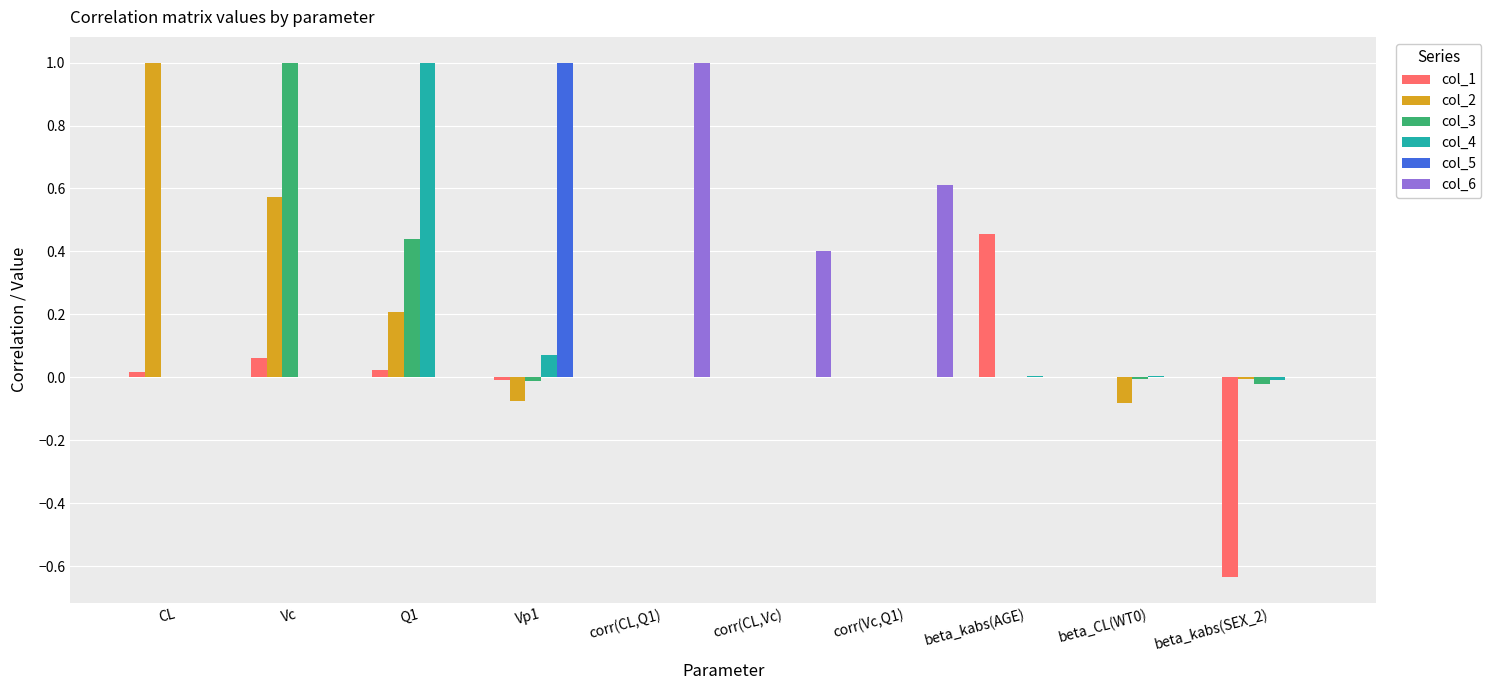

The value of col_6 at corr(Vc,Q1) is 0.9. True or false?

False